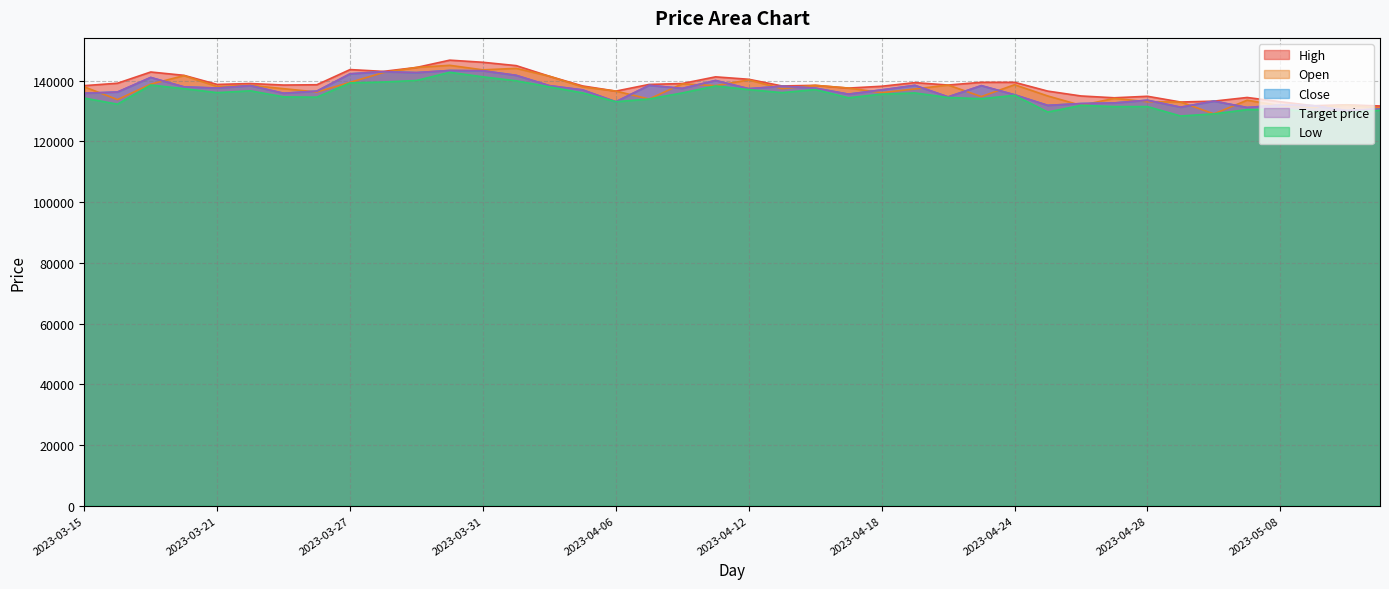

True or false: Low has a value of 137400 at 2023-03-20.

True